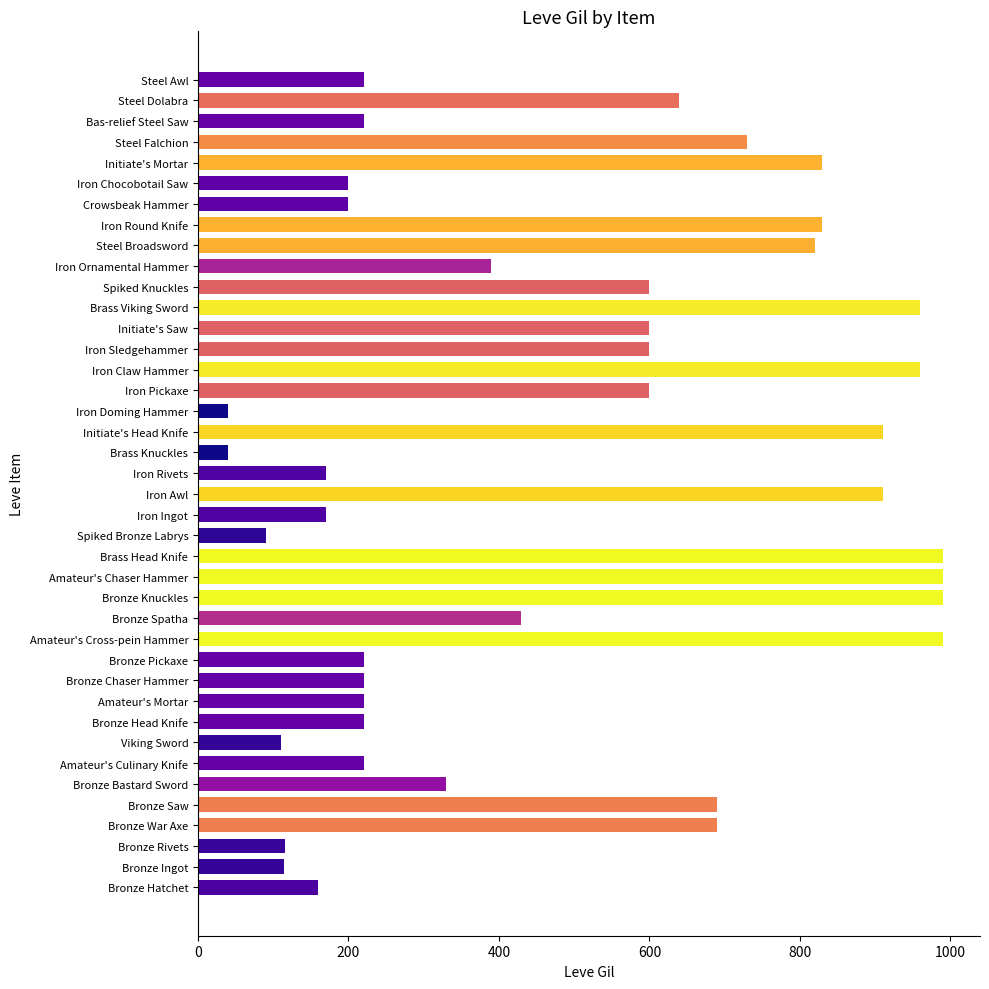

What is the average value?

486